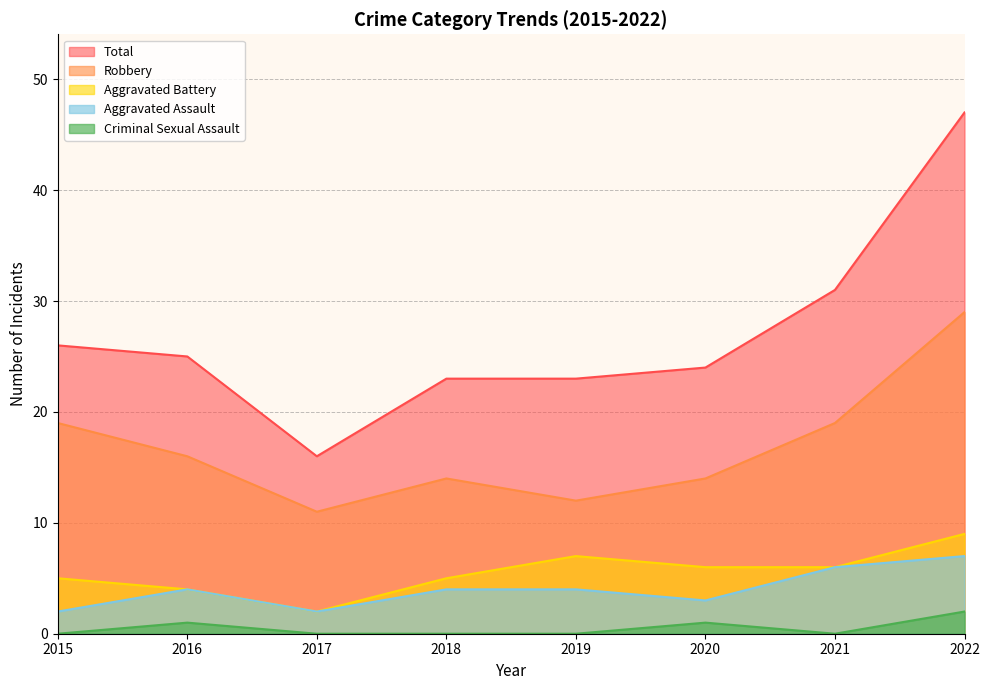

Is the value of Aggravated Assault at 2022 greater than the value of Robbery at 2015?

No